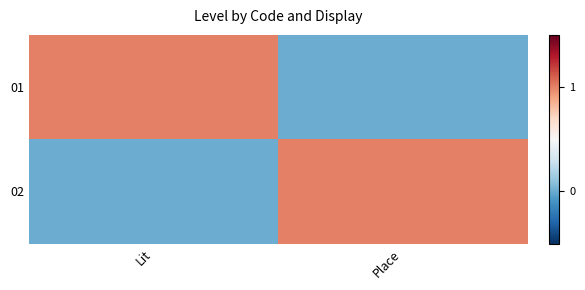

At Lit, list the series in order from smallest to largest.

02, 01